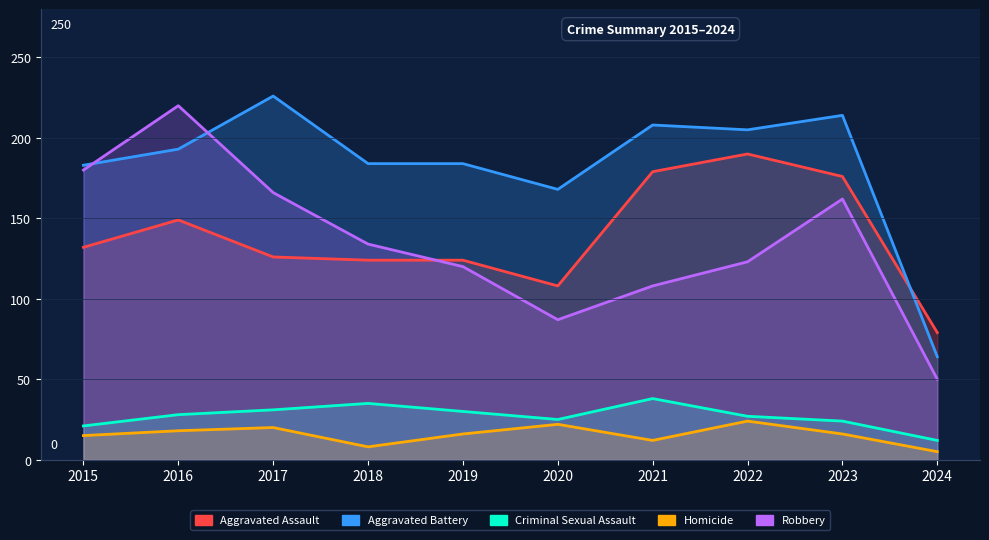

What is the value of the Homicide point at the 10th from the left?

5